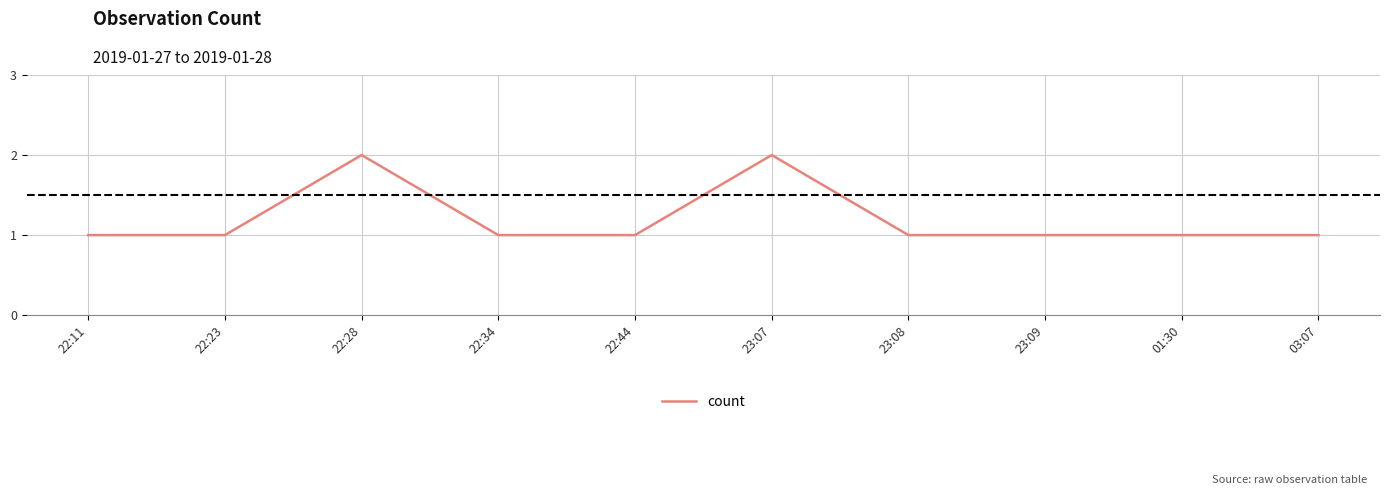

Count the values in the range 1 to 2.

10